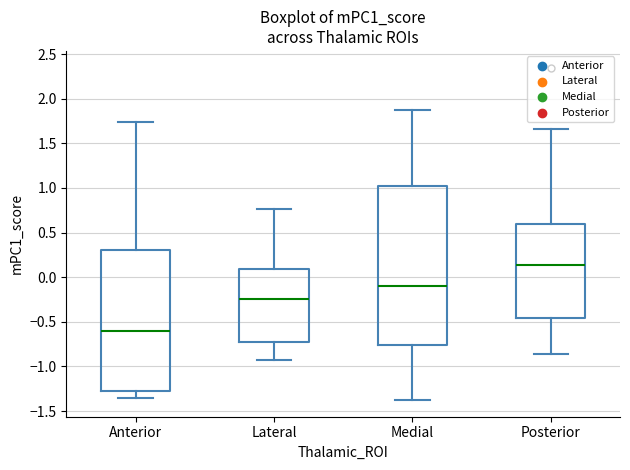

Reading left to right, transcribe this box plot: for each box, give where its median line is, the range the box spans, and where its two whiskers end, as read against the y-axis. The values are not printed on the chart, so give them approximately, as read against the axis.

Anterior: median -0.60, box -1.30 to 0.30, whiskers -1.35 to 1.75
Lateral: median -0.25, box -0.70 to 0.10, whiskers -0.95 to 0.75
Medial: median -0.10, box -0.75 to 1.05, whiskers -1.40 to 1.90
Posterior: median 0.15, box -0.45 to 0.60, whiskers -0.85 to 1.65